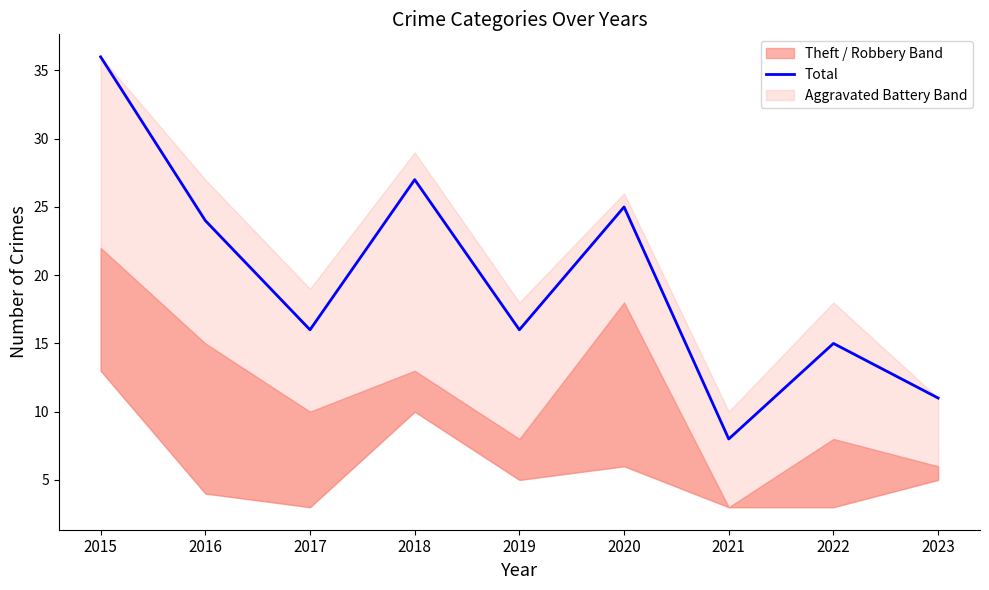

At which category does the data reach its first local peak?

2018